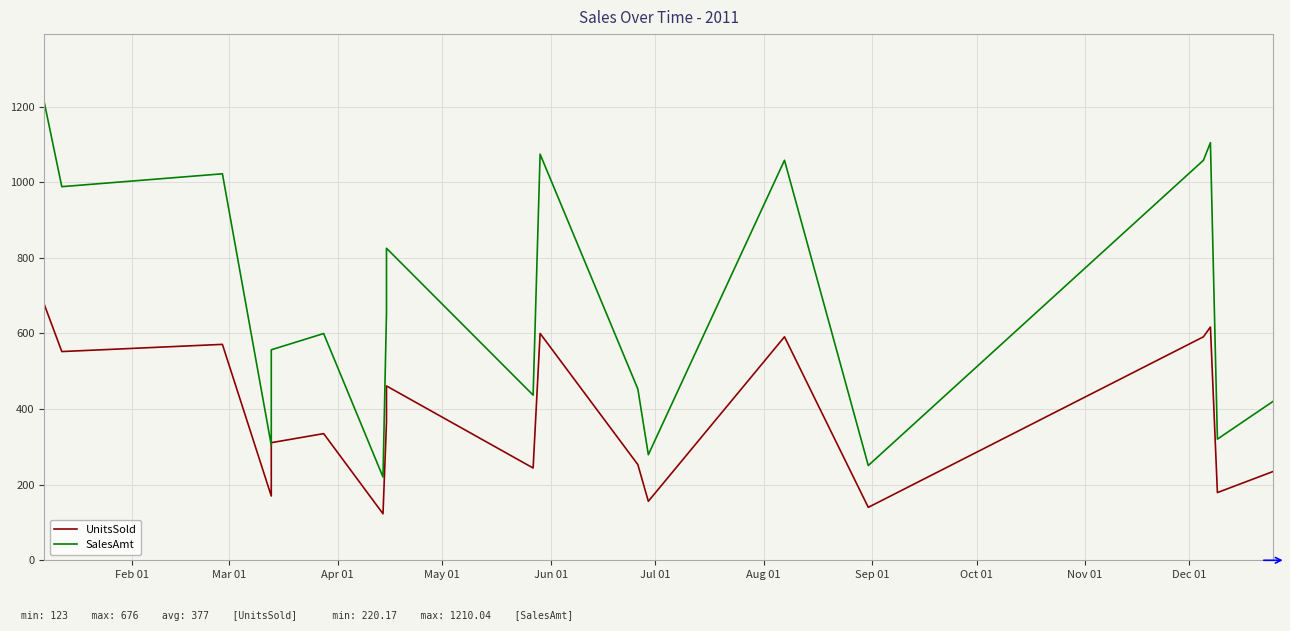

What is the sum of all SalesAmt values?

12836.1